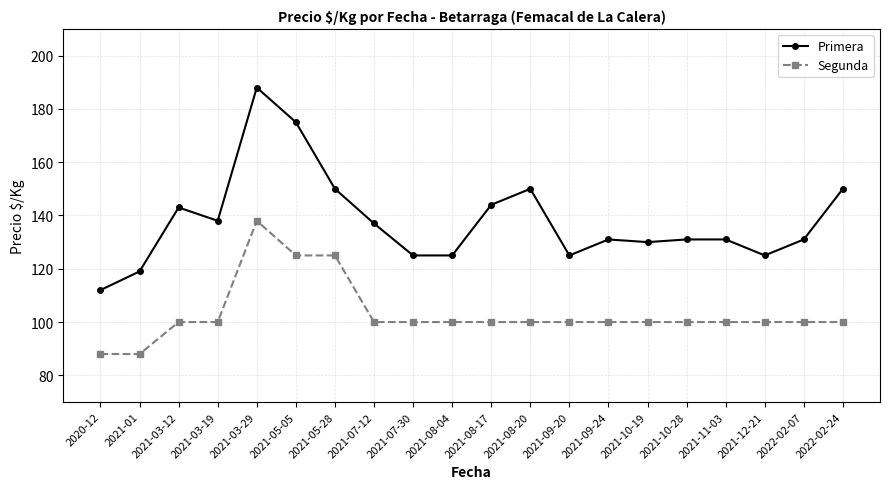

Which series has the widest spread of values?

Primera